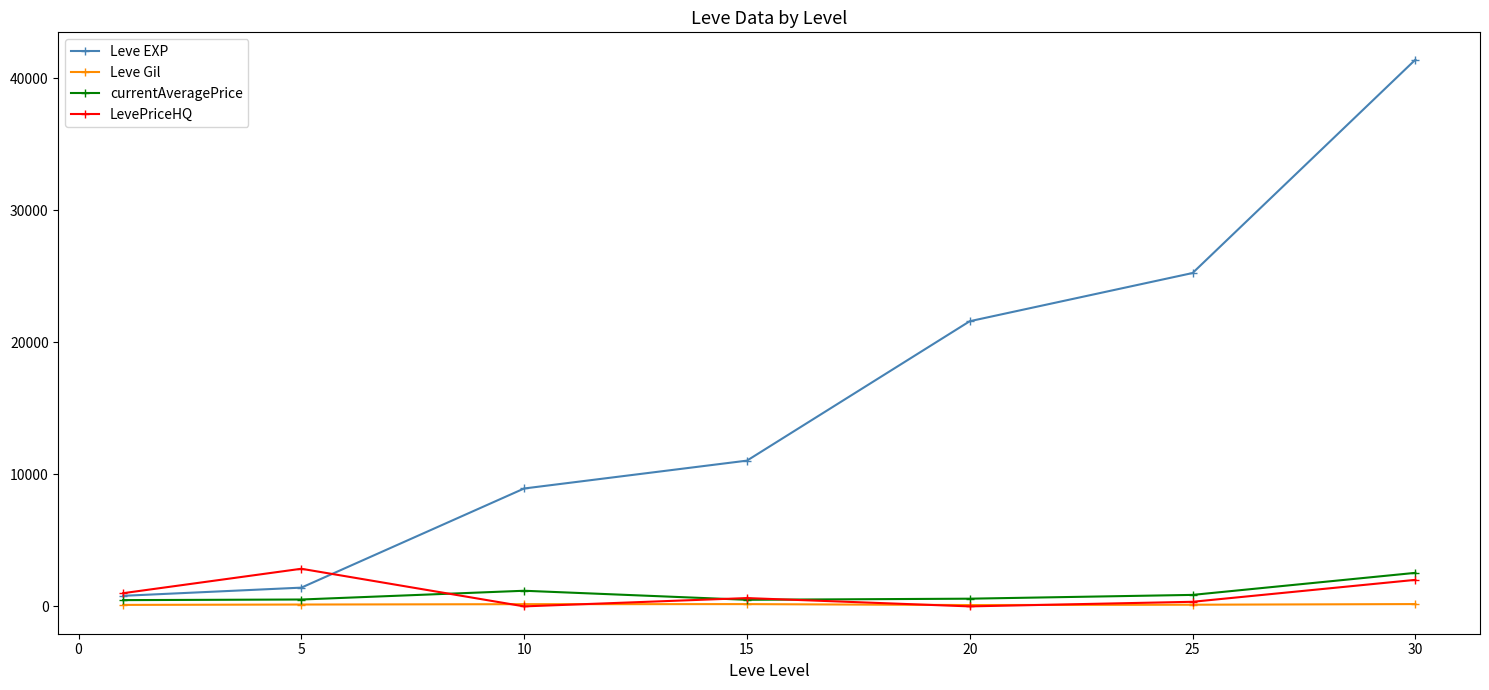

Which series has the widest spread of values?

Leve EXP